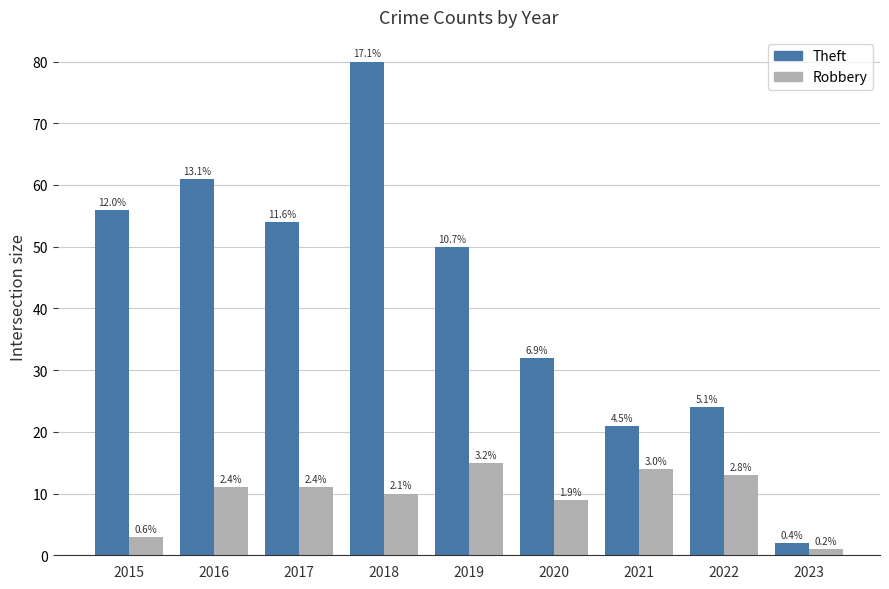

What is the value of the Theft bar at the 8th from the left?

24